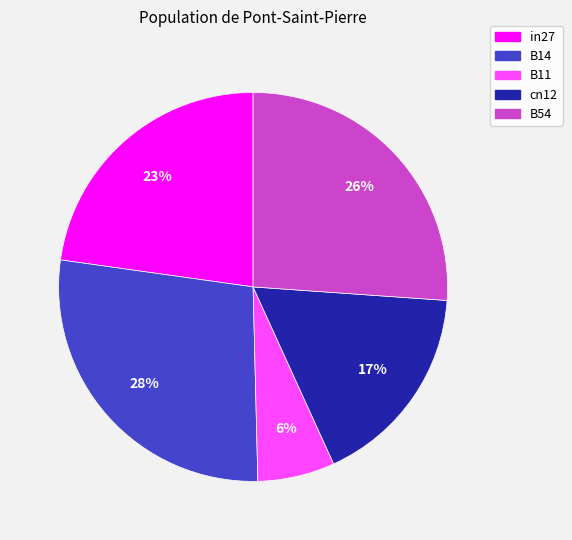

Is there any slice that represents more than half of the pie?

No